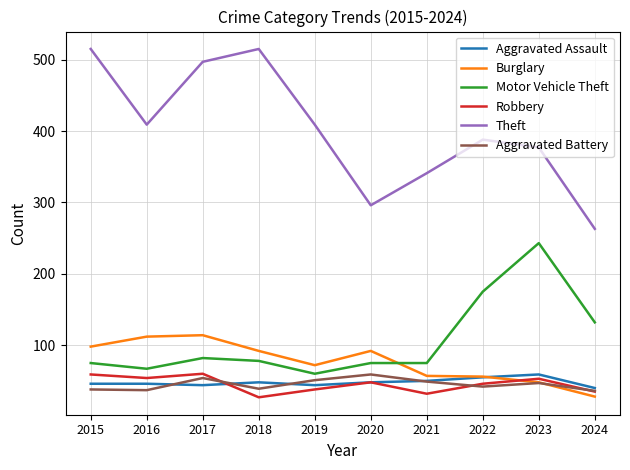

What is the total value across all series at 2017?

851